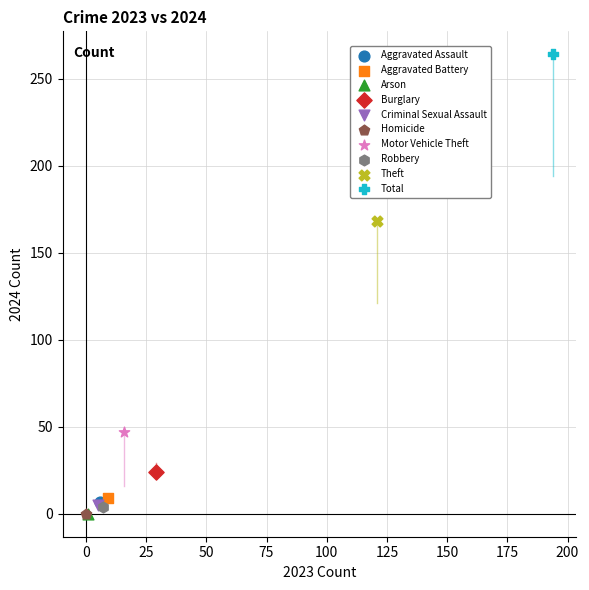

What are all the series names shown in the legend?

Aggravated Assault, Aggravated Battery, Arson, Burglary, Criminal Sexual Assault, Homicide, Motor Vehicle Theft, Robbery, Theft, Total